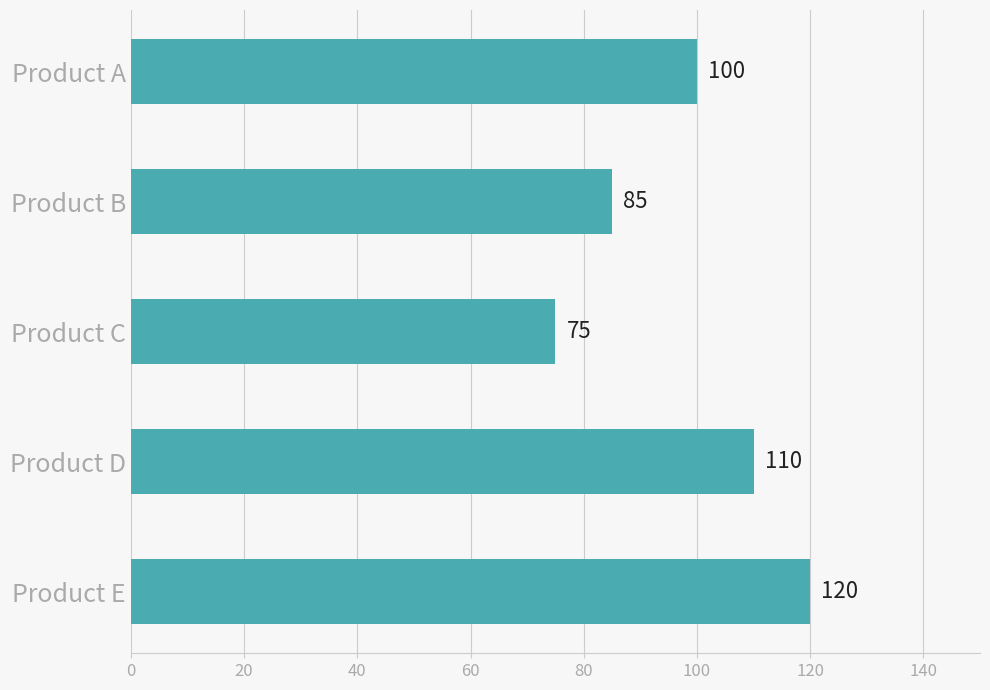

What is the minimum value shown in the chart?

75